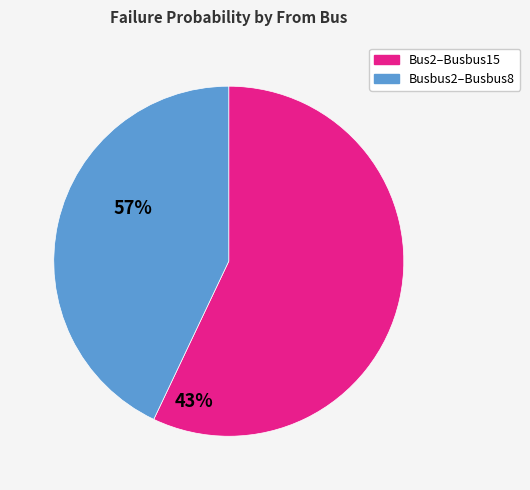

Is there any slice that represents more than half of the pie?

Yes